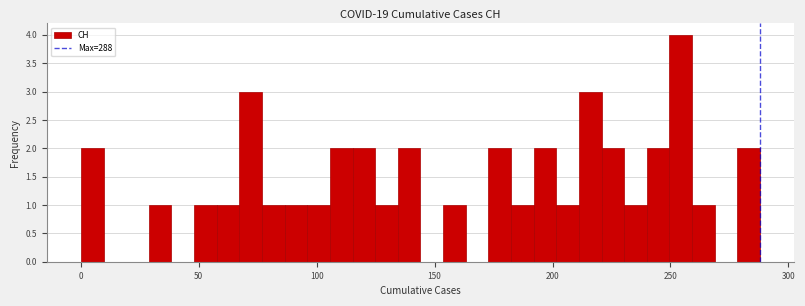

Read against the x-axis, roughly where is the centre of the tallest bar?

255